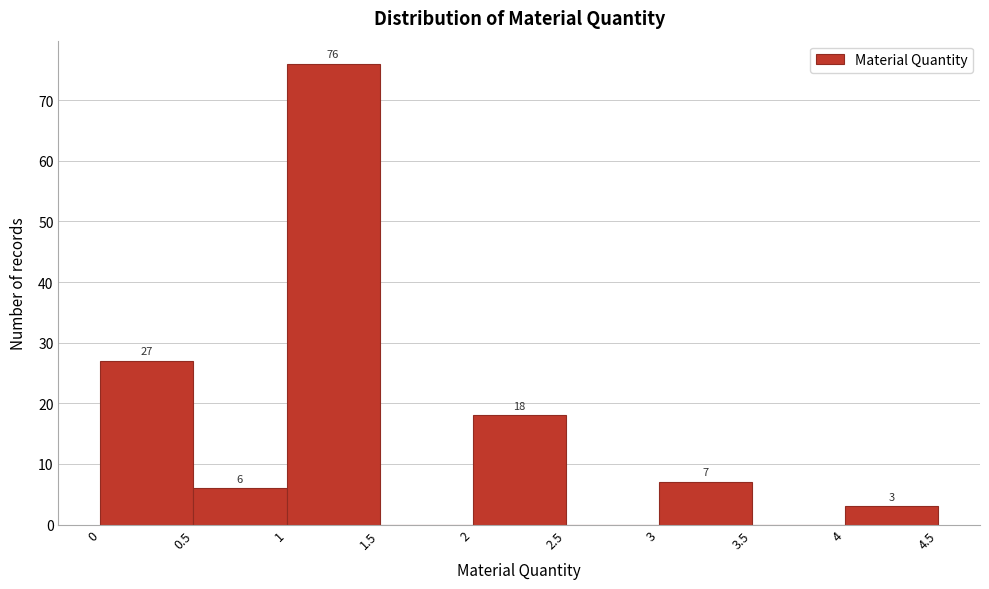

Over which range of the x-axis is the bar tallest?

1 to 1.5